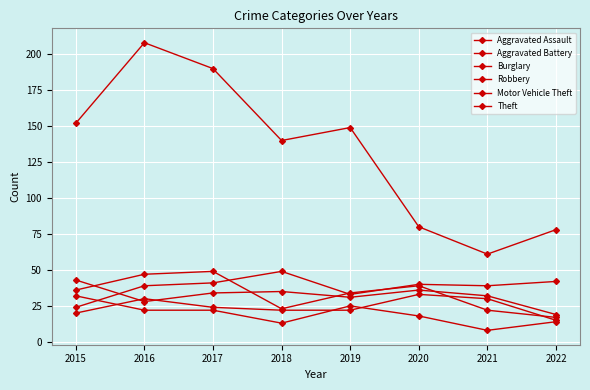

Count the number of categories in the chart.

8